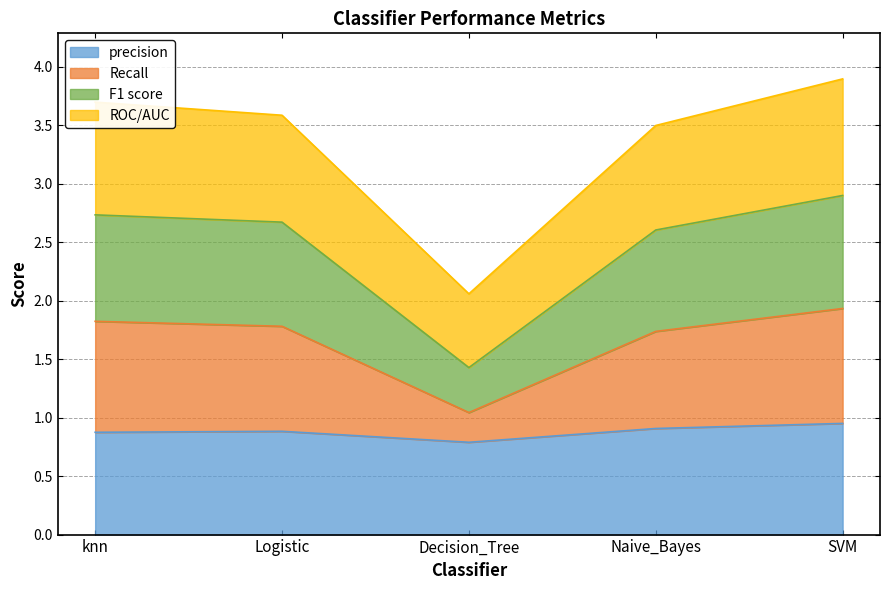

The precision series shows 0.4 at SVM. True or false?

False